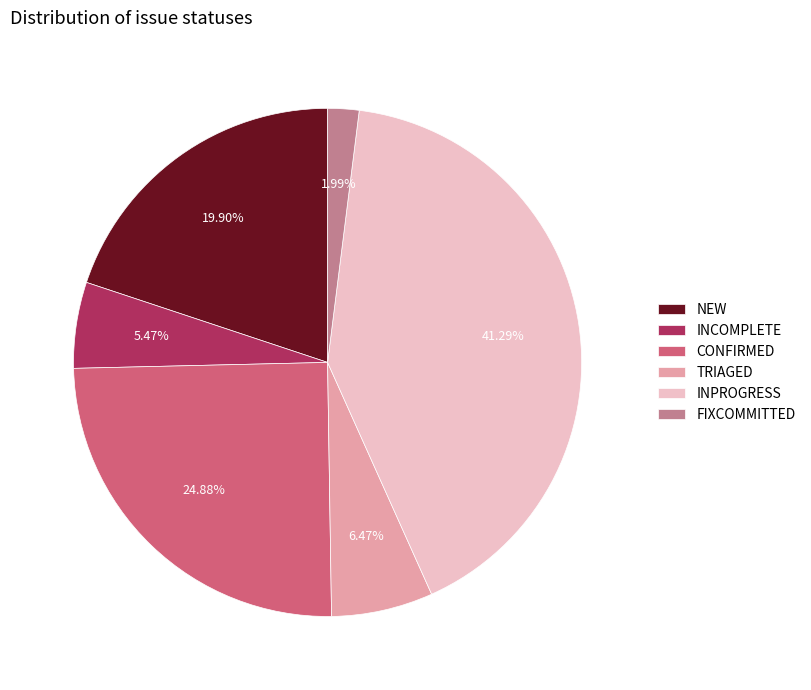

Which has a higher value, NEW or INPROGRESS?

INPROGRESS